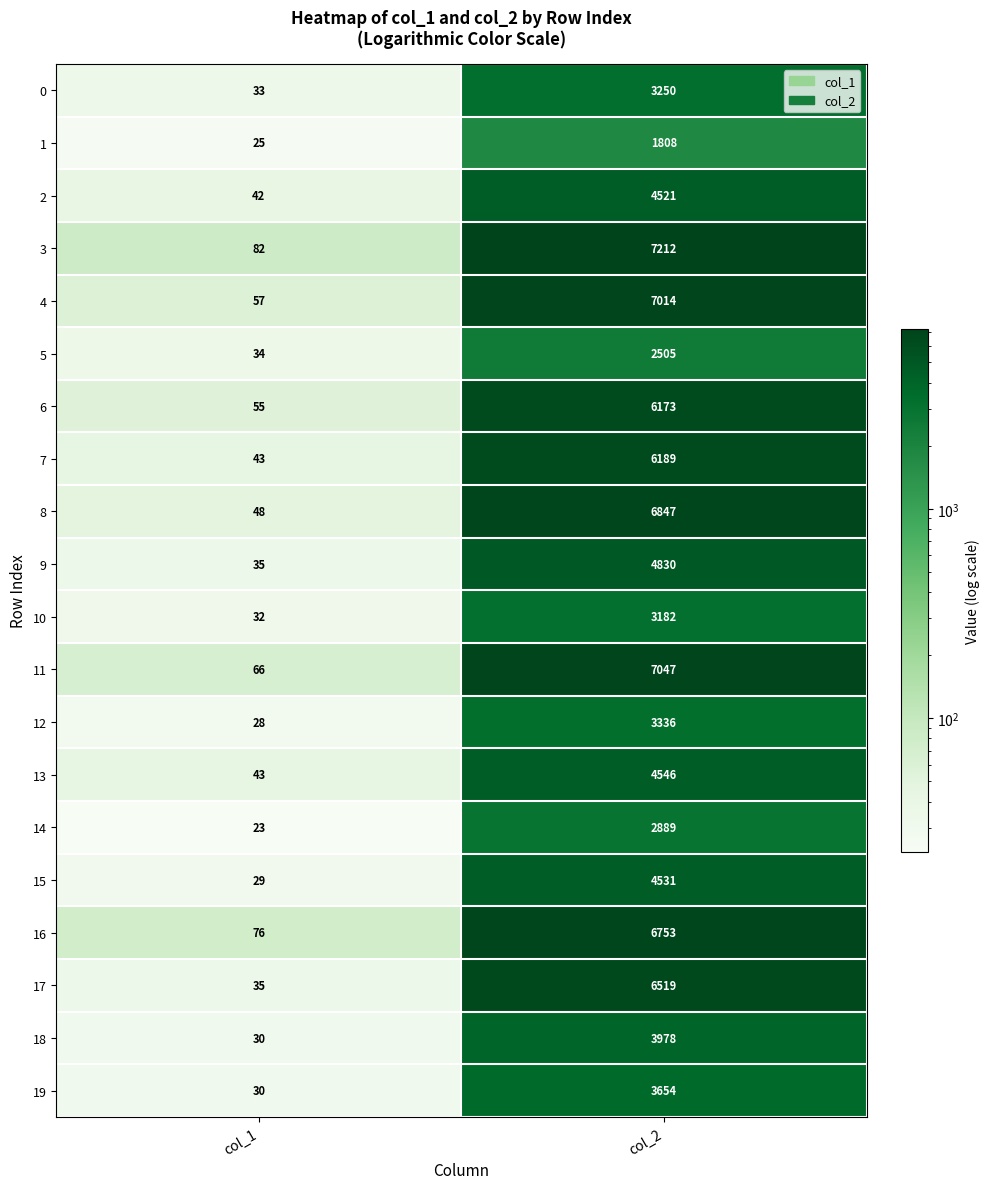

What is the spread (max minus min) of values at col_2?

5404